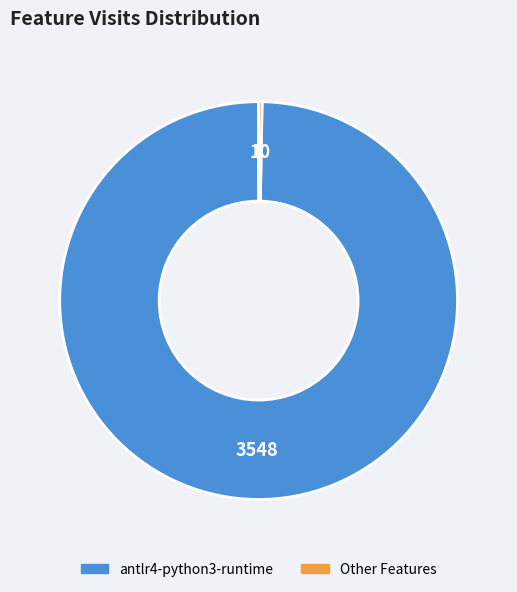

Does any single category account for the majority?

Yes